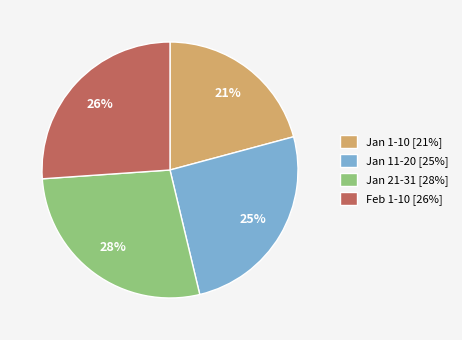

Does Feb 1-10 [26%] represent more than half of the total?

No